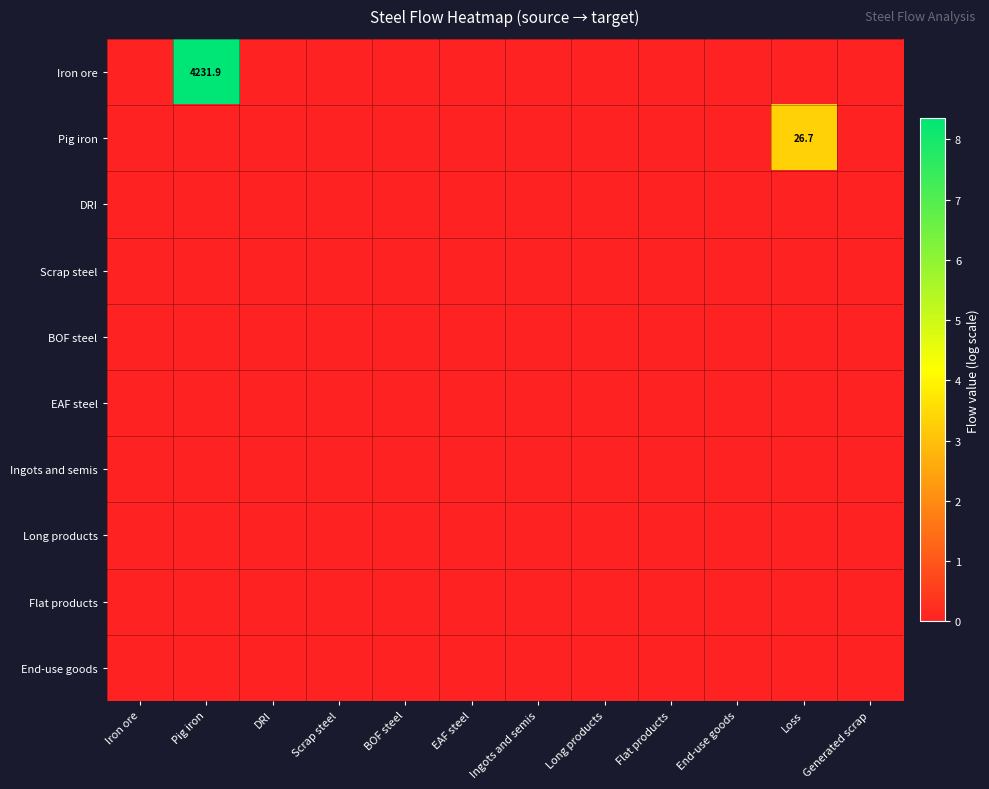

Rank the series by their maximum value, from highest to lowest.

Iron ore, Pig iron, DRI, Scrap steel, BOF steel, EAF steel, Ingots and semis, Long products, Flat products, End-use goods